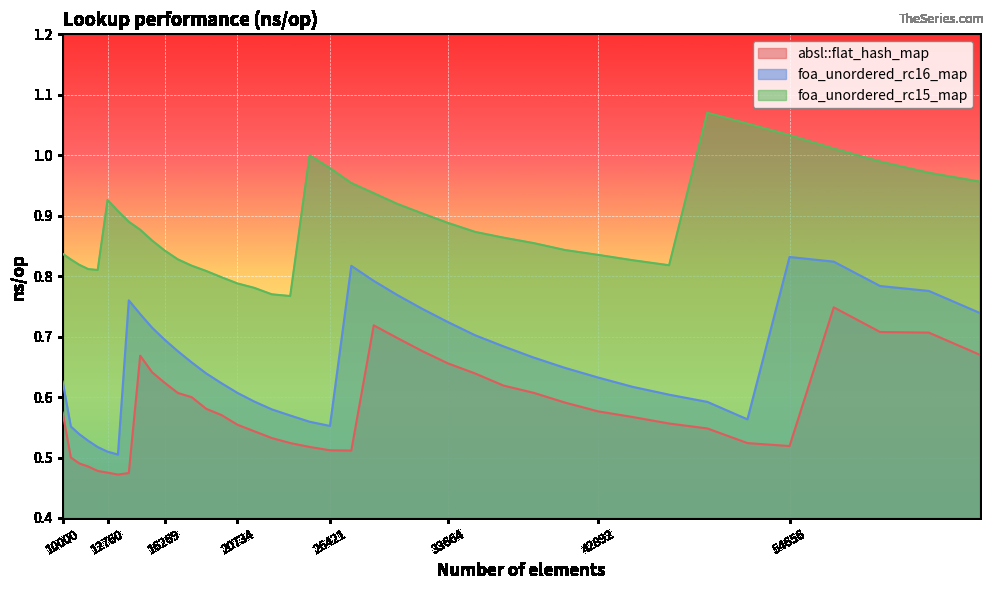

At which label is absl::flat_hash_map closest to 0?

13396